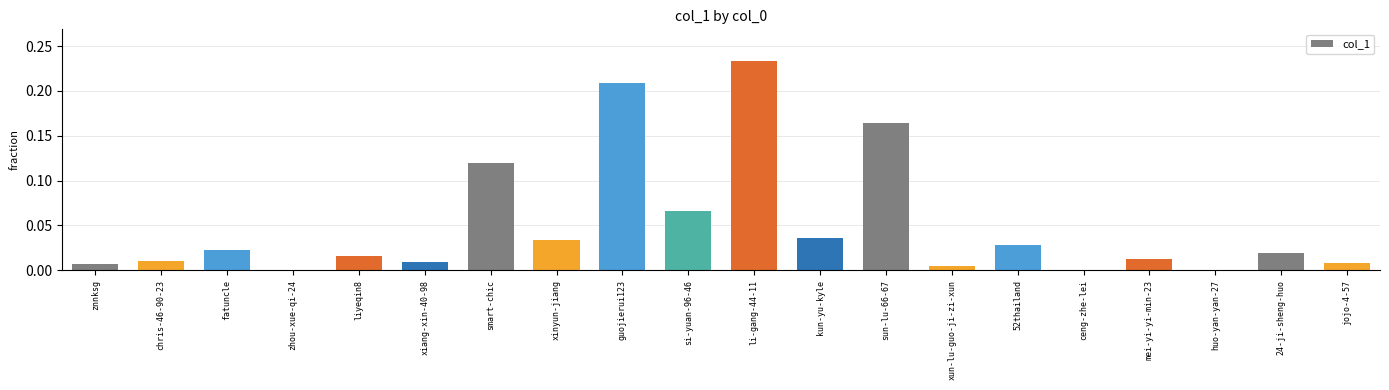

How many data points does each series have?

20